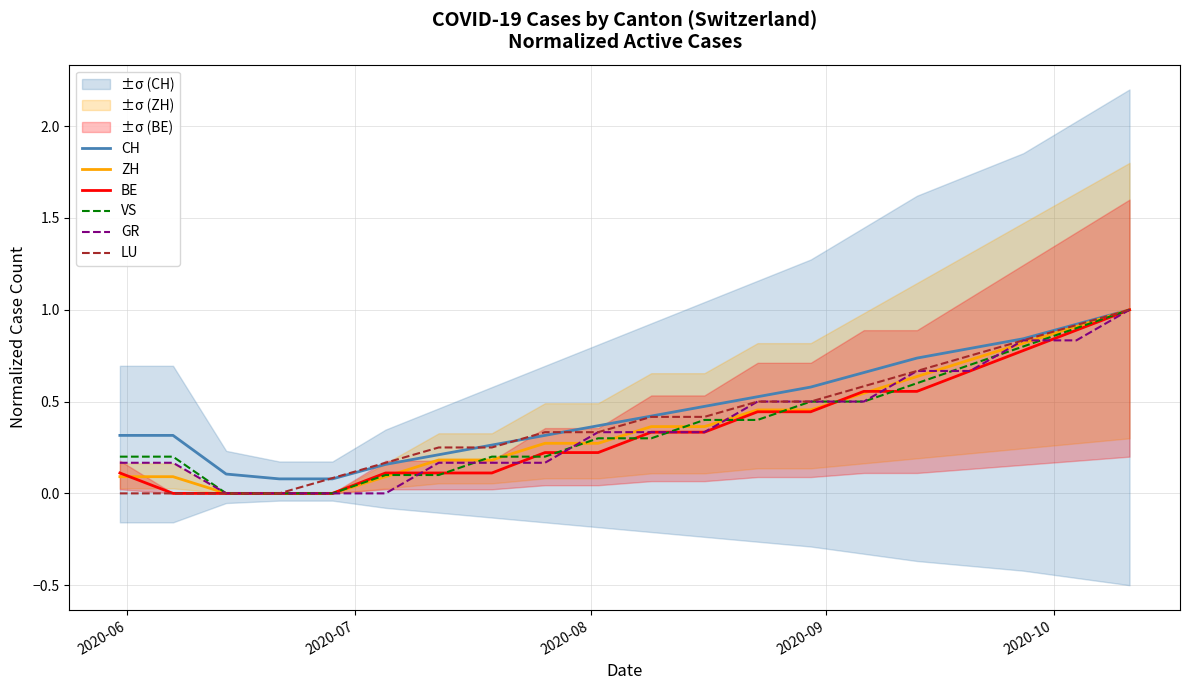

What is the maximum value for BE?

1.0